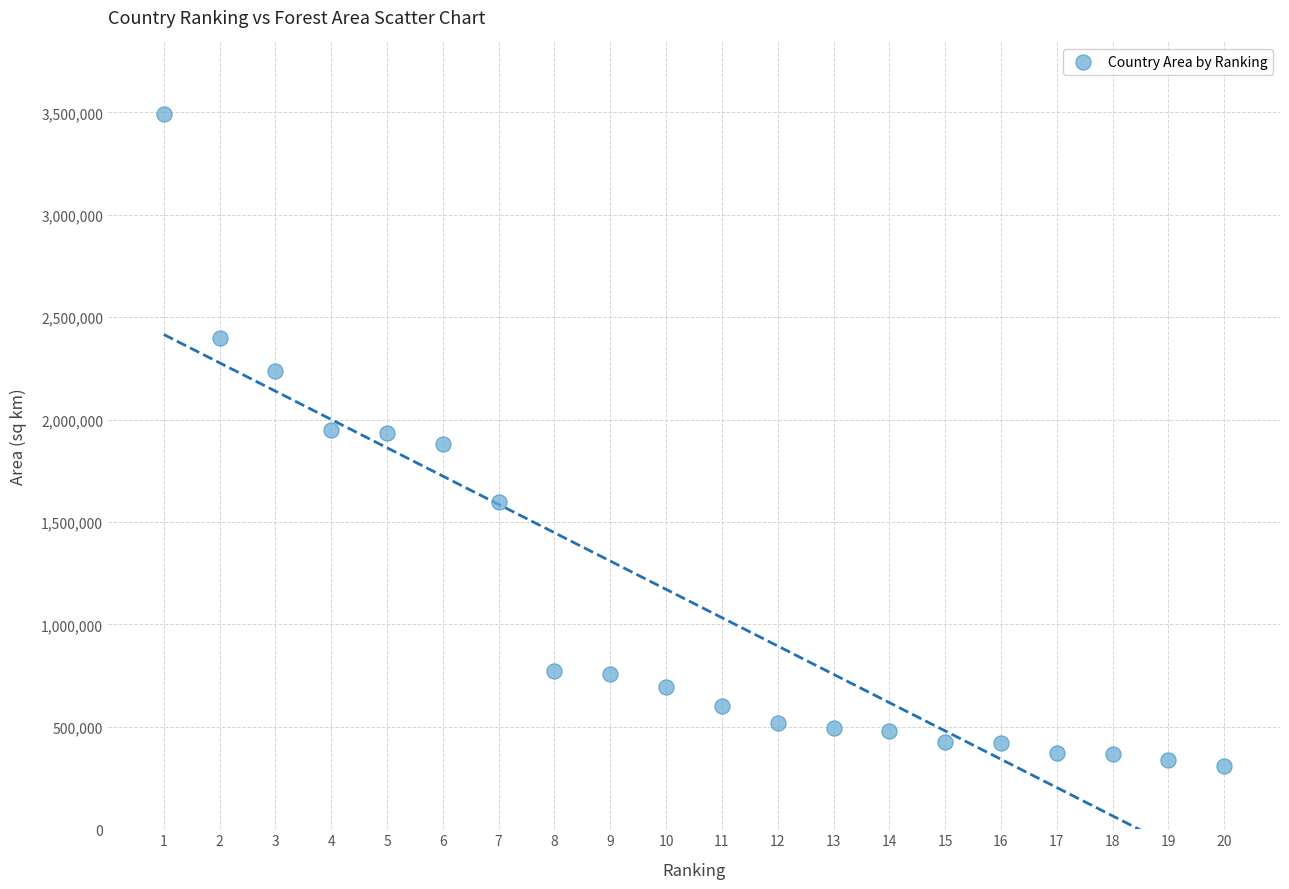

What is the range of Y values (max minus min)?

3183684.0